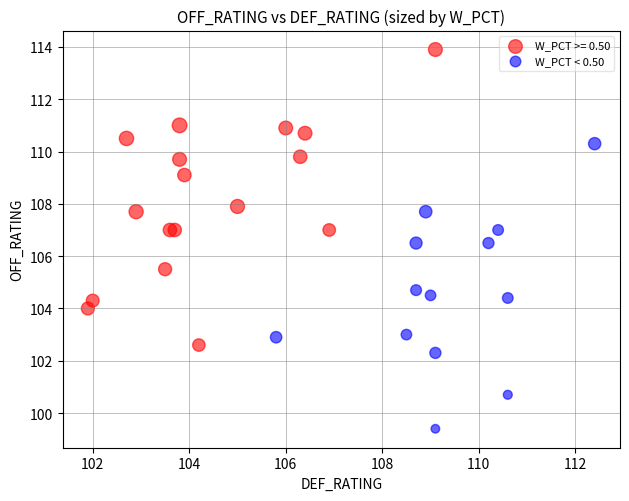

Which series contains the highest Y value?

W_PCT >= 0.50